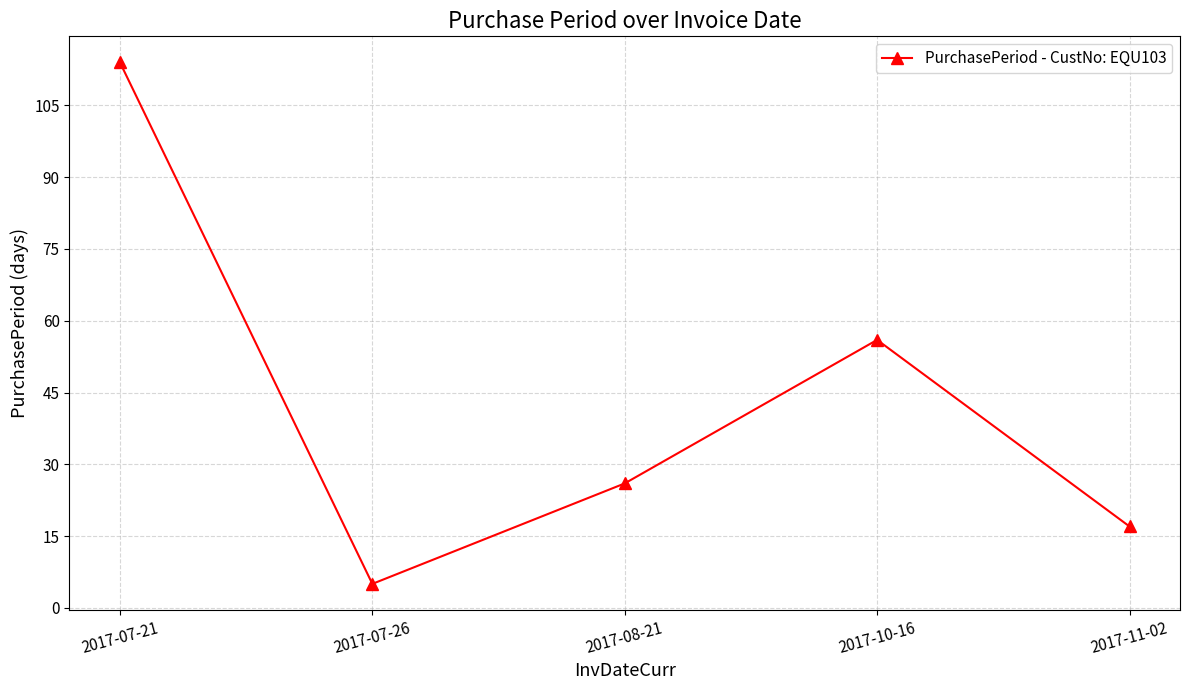

What is the greatest value displayed?

114